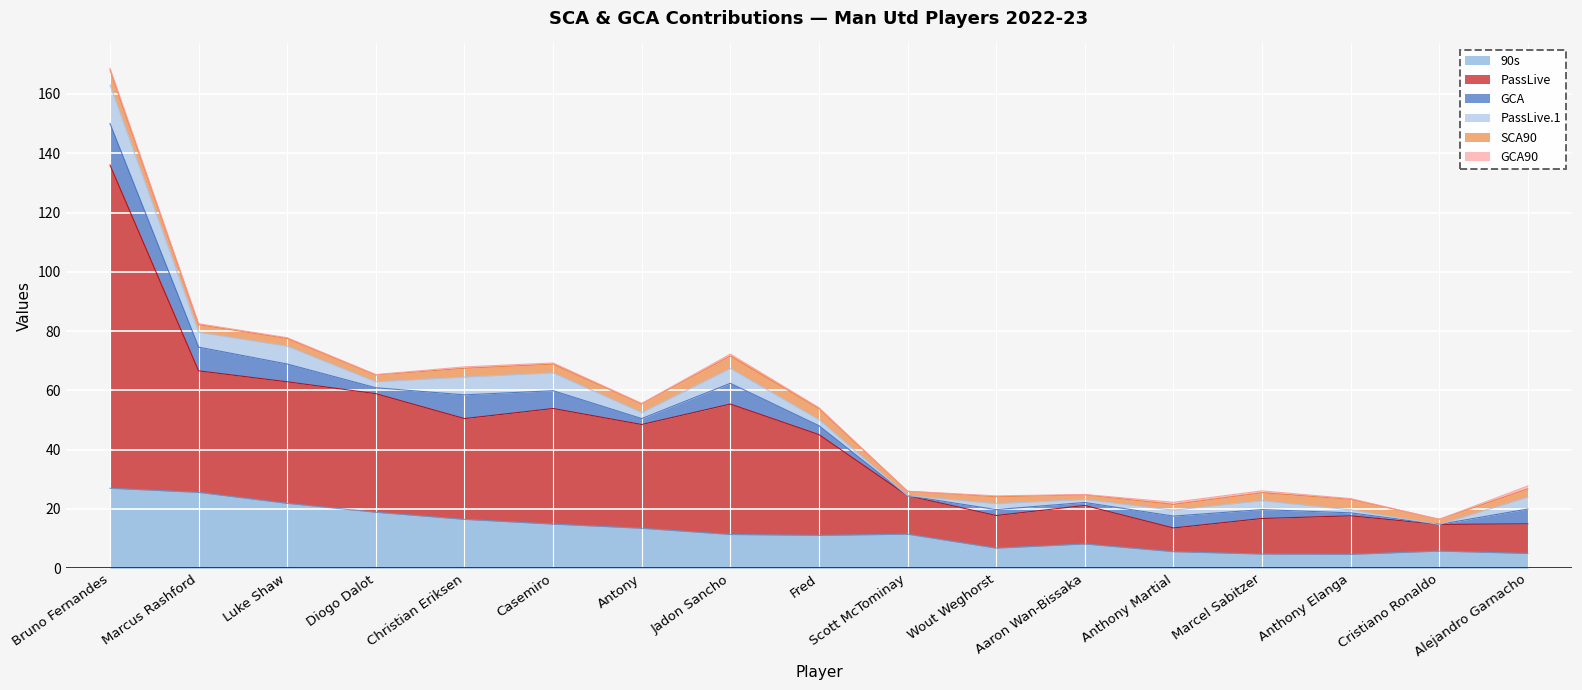

Which series has the widest spread of values?

PassLive